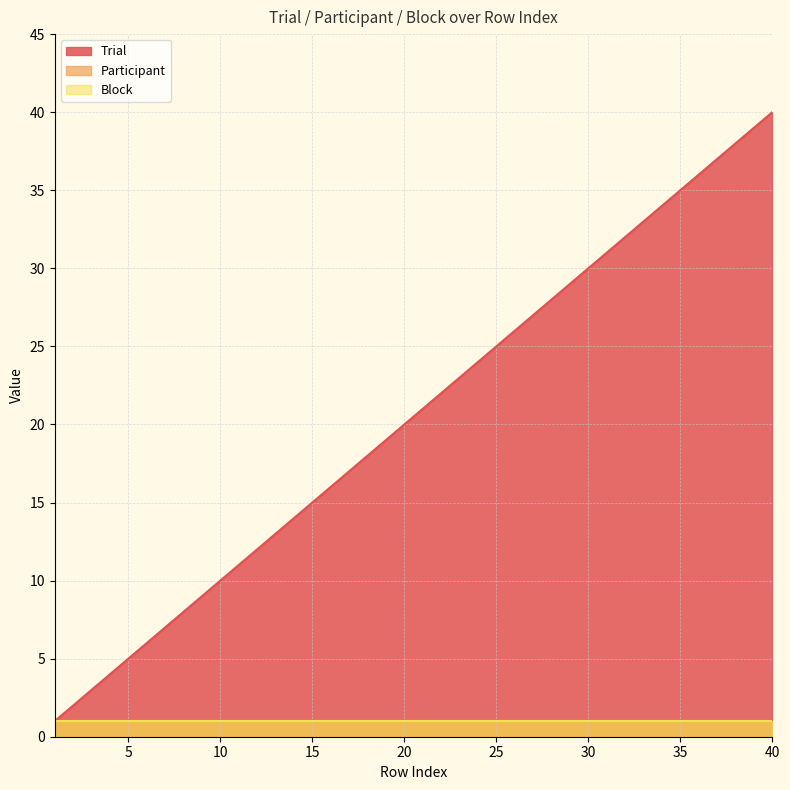

Which has a higher value, 22 or 28?

28